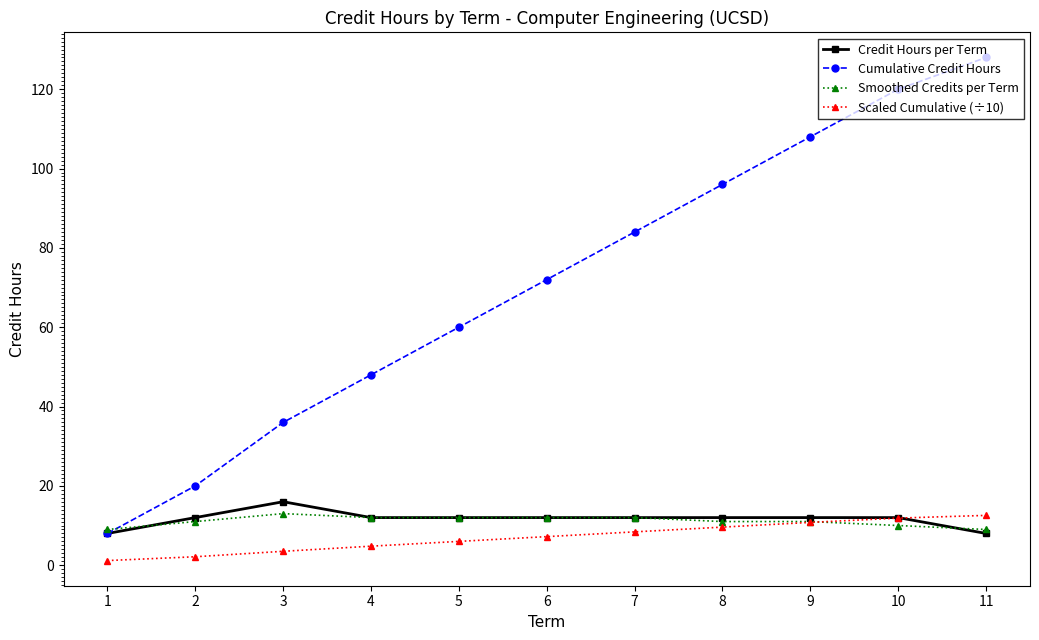

How many intersections are there between Credit Hours per Term and Scaled Cumulative (÷10)?

1